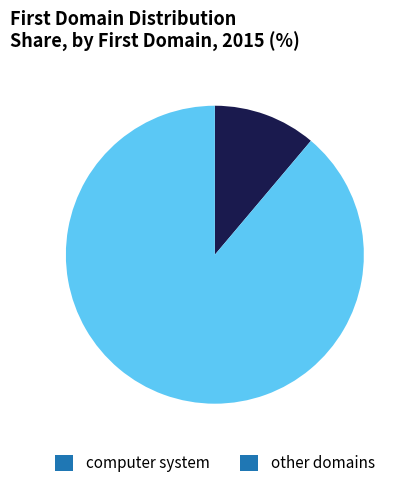

Rank the categories by value from highest to lowest.

other domains, computer system